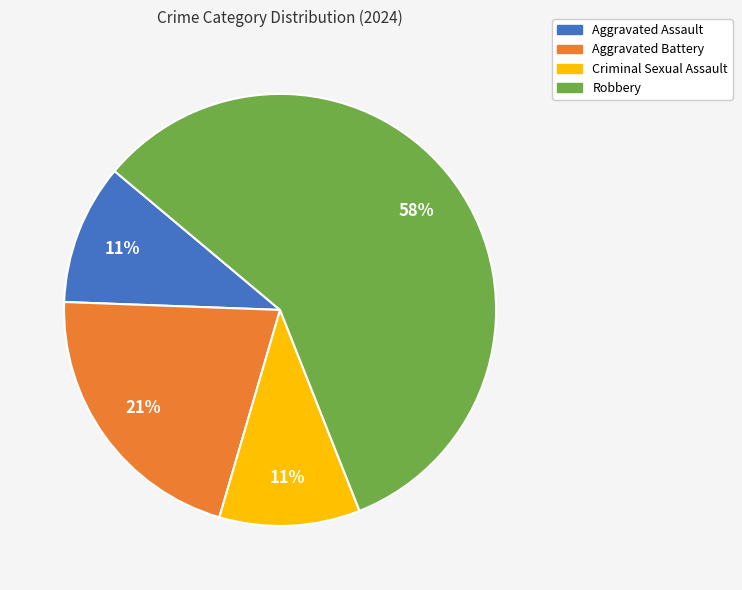

Is the sum of Criminal Sexual Assault and Aggravated Assault greater than half?

No